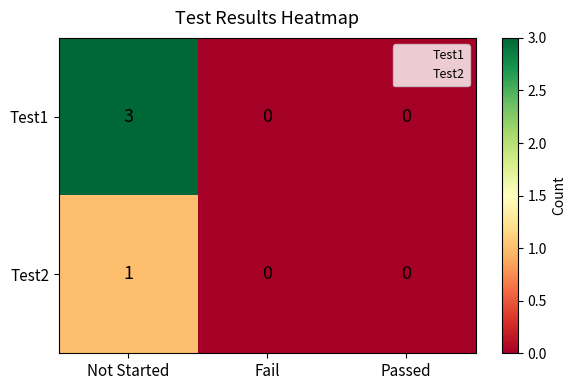

Which series has the largest range (max minus min)?

Test1